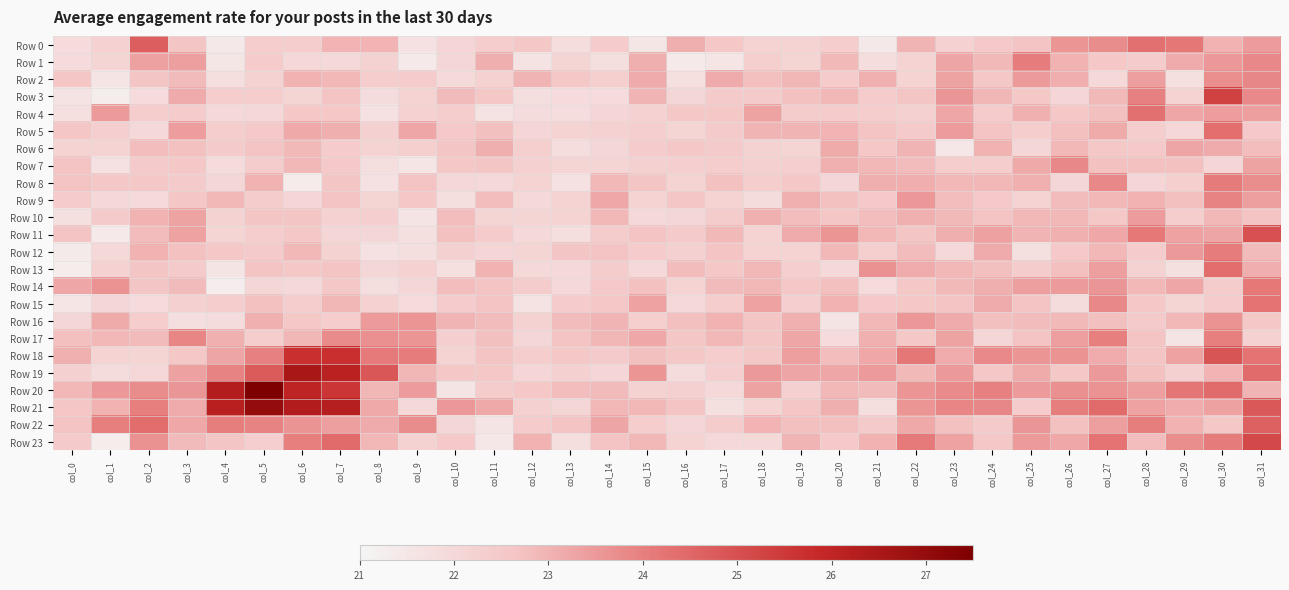

Reading right to left, transcribe all the data shown in this chart.

Row 0: col_31=23.5	col_30=23.0	col_29=24.2	col_28=24.3	col_27=23.8	col_26=23.6	col_25=22.7	col_24=22.5	col_23=22.2	col_22=23.0	col_21=21.5	col_20=22.4	col_19=22.1	col_18=22.2	col_17=22.6	col_16=23.1	col_15=21.5	col_14=22.4	col_13=21.8	col_12=22.6	col_11=22.4	col_10=22.1	col_9=21.7	col_8=23.0	col_7=23.0	col_6=22.4	col_5=22.4	col_4=21.4	col_3=22.6	col_2=24.7	col_1=22.2	col_0=21.9
Row 1: col_31=23.8	col_30=23.5	col_29=23.2	col_28=22.4	col_27=22.6	col_26=23.0	col_25=24.1	col_24=22.9	col_23=23.3	col_22=22.2	col_21=21.8	col_20=22.9	col_19=22.1	col_18=22.3	col_17=21.6	col_16=21.4	col_15=23.1	col_14=21.8	col_13=22.1	col_12=21.6	col_11=23.1	col_10=22.1	col_9=21.4	col_8=22.2	col_7=22.0	col_6=22.0	col_5=22.4	col_4=21.5	col_3=23.4	col_2=23.3	col_1=22.1	col_0=21.9
Row 2: col_31=23.9	col_30=23.7	col_29=21.7	col_28=23.4	col_27=22.0	col_26=23.1	col_25=23.5	col_24=22.5	col_23=23.3	col_22=22.2	col_21=23.0	col_20=22.4	col_19=22.9	col_18=22.8	col_17=23.1	col_16=21.7	col_15=23.2	col_14=22.3	col_13=22.5	col_12=23.0	col_11=22.2	col_10=21.9	col_9=22.4	col_8=22.3	col_7=22.9	col_6=23.0	col_5=22.2	col_4=21.8	col_3=22.9	col_2=22.7	col_1=21.6	col_0=22.6
Row 3: col_31=23.8	col_30=25.3	col_29=22.2	col_28=24.0	col_27=22.9	col_26=22.1	col_25=22.5	col_24=22.9	col_23=23.6	col_22=22.6	col_21=22.4	col_20=22.9	col_19=22.7	col_18=22.5	col_17=22.5	col_16=22.1	col_15=23.0	col_14=21.9	col_13=21.9	col_12=21.8	col_11=22.5	col_10=22.8	col_9=22.2	col_8=21.9	col_7=22.7	col_6=22.1	col_5=22.3	col_4=22.4	col_3=23.2	col_2=21.9	col_1=21.3	col_0=21.7
Row 4: col_31=23.4	col_30=23.4	col_29=23.2	col_28=24.3	col_27=22.7	col_26=22.6	col_25=23.1	col_24=22.4	col_23=23.2	col_22=22.3	col_21=22.3	col_20=22.4	col_19=22.4	col_18=23.3	col_17=22.5	col_16=22.6	col_15=22.2	col_14=22.1	col_13=21.8	col_12=21.8	col_11=21.6	col_10=22.4	col_9=22.2	col_8=21.7	col_7=22.6	col_6=22.6	col_5=22.0	col_4=22.0	col_3=22.4	col_2=22.4	col_1=23.5	col_0=21.7
Row 5: col_31=22.5	col_30=24.3	col_29=22.0	col_28=22.4	col_27=23.2	col_26=22.8	col_25=22.4	col_24=22.7	col_23=23.4	col_22=22.5	col_21=22.7	col_20=23.0	col_19=23.0	col_18=23.0	col_17=22.4	col_16=22.1	col_15=22.3	col_14=22.2	col_13=22.2	col_12=22.1	col_11=22.7	col_10=22.5	col_9=23.2	col_8=22.3	col_7=23.1	col_6=23.2	col_5=22.5	col_4=22.4	col_3=23.4	col_2=22.0	col_1=22.3	col_0=22.6
Row 6: col_31=22.8	col_30=23.2	col_29=23.3	col_28=22.5	col_27=22.5	col_26=22.9	col_25=22.1	col_24=23.0	col_23=21.5	col_22=23.0	col_21=22.6	col_20=23.2	col_19=22.1	col_18=22.2	col_17=22.5	col_16=22.5	col_15=22.4	col_14=22.1	col_13=21.8	col_12=22.3	col_11=23.1	col_10=22.6	col_9=22.3	col_8=22.2	col_7=22.4	col_6=22.9	col_5=22.7	col_4=22.5	col_3=22.7	col_2=22.8	col_1=22.2	col_0=22.2
Row 7: col_31=23.3	col_30=22.1	col_29=22.7	col_28=22.7	col_27=22.7	col_26=23.8	col_25=23.2	col_24=22.4	col_23=22.4	col_22=22.8	col_21=22.9	col_20=23.1	col_19=22.3	col_18=22.3	col_17=22.3	col_16=22.3	col_15=22.3	col_14=22.1	col_13=22.1	col_12=22.3	col_11=22.6	col_10=22.6	col_9=21.5	col_8=21.8	col_7=22.5	col_6=22.9	col_5=22.4	col_4=21.9	col_3=22.5	col_2=22.5	col_1=21.7	col_0=22.7
Row 8: col_31=23.7	col_30=24.1	col_29=22.3	col_28=22.1	col_27=23.8	col_26=22.1	col_25=23.1	col_24=22.9	col_23=22.9	col_22=23.1	col_21=23.1	col_20=22.1	col_19=22.6	col_18=22.4	col_17=22.7	col_16=22.2	col_15=22.6	col_14=22.9	col_13=21.7	col_12=22.2	col_11=22.0	col_10=22.0	col_9=22.7	col_8=21.7	col_7=22.6	col_6=21.3	col_5=23.0	col_4=22.1	col_3=22.5	col_2=22.6	col_1=22.6	col_0=22.7
Row 9: col_31=23.4	col_30=23.9	col_29=22.8	col_28=23.0	col_27=22.9	col_26=22.8	col_25=22.2	col_24=22.5	col_23=22.8	col_22=23.5	col_21=22.5	col_20=22.7	col_19=23.1	col_18=21.9	col_17=22.2	col_16=22.6	col_15=22.2	col_14=23.2	col_13=22.2	col_12=22.0	col_11=22.8	col_10=21.8	col_9=22.6	col_8=22.1	col_7=22.7	col_6=22.1	col_5=22.4	col_4=22.9	col_3=22.6	col_2=21.9	col_1=22.0	col_0=22.4
Row 10: col_31=22.7	col_30=22.9	col_29=22.4	col_28=23.4	col_27=22.5	col_26=22.9	col_25=22.9	col_24=22.7	col_23=22.9	col_22=23.0	col_21=22.8	col_20=22.6	col_19=22.8	col_18=23.0	col_17=22.4	col_16=22.1	col_15=22.0	col_14=22.9	col_13=22.2	col_12=22.1	col_11=22.1	col_10=22.8	col_9=21.6	col_8=22.3	col_7=22.2	col_6=22.6	col_5=22.6	col_4=22.2	col_3=23.3	col_2=23.0	col_1=22.5	col_0=21.7
Row 11: col_31=25.0	col_30=23.3	col_29=23.3	col_28=24.1	col_27=23.2	col_26=23.0	col_25=23.0	col_24=23.3	col_23=23.1	col_22=22.6	col_21=22.9	col_20=23.6	col_19=23.1	col_18=22.2	col_17=22.9	col_16=22.5	col_15=22.7	col_14=22.4	col_13=21.8	col_12=22.0	col_11=22.4	col_10=22.7	col_9=21.7	col_8=22.1	col_7=22.1	col_6=22.5	col_5=22.4	col_4=22.1	col_3=23.3	col_2=22.8	col_1=21.4	col_0=22.7
Row 12: col_31=22.9	col_30=24.1	col_29=23.5	col_28=22.4	col_27=22.9	col_26=22.5	col_25=21.7	col_24=23.2	col_23=22.0	col_22=22.8	col_21=22.3	col_20=22.9	col_19=22.2	col_18=22.2	col_17=22.7	col_16=22.3	col_15=22.4	col_14=22.7	col_13=22.6	col_12=22.1	col_11=22.1	col_10=22.3	col_9=21.8	col_8=21.7	col_7=22.2	col_6=22.9	col_5=22.5	col_4=22.6	col_3=22.7	col_2=23.0	col_1=22.0	col_0=21.4
Row 13: col_31=23.1	col_30=24.4	col_29=21.7	col_28=22.2	col_27=23.4	col_26=22.8	col_25=22.4	col_24=22.7	col_23=22.9	col_22=23.1	col_21=23.6	col_20=22.0	col_19=22.3	col_18=22.9	col_17=22.6	col_16=22.8	col_15=22.0	col_14=22.4	col_13=21.9	col_12=22.0	col_11=23.0	col_10=21.8	col_9=22.2	col_8=22.0	col_7=22.7	col_6=22.6	col_5=22.7	col_4=21.6	col_3=22.4	col_2=22.6	col_1=22.2	col_0=21.3
Row 14: col_31=24.1	col_30=22.4	col_29=23.3	col_28=22.9	col_27=23.5	col_26=23.5	col_25=23.4	col_24=23.1	col_23=22.9	col_22=22.6	col_21=21.9	col_20=22.8	col_19=22.5	col_18=22.9	col_17=22.8	col_16=22.2	col_15=22.7	col_14=22.5	col_13=22.0	col_12=22.4	col_11=22.7	col_10=22.8	col_9=22.1	col_8=21.8	col_7=22.6	col_6=22.0	col_5=22.1	col_4=21.3	col_3=22.8	col_2=22.6	col_1=23.6	col_0=23.3
Row 15: col_31=24.2	col_30=22.4	col_29=22.1	col_28=22.6	col_27=23.8	col_26=21.9	col_25=22.7	col_24=23.1	col_23=22.7	col_22=22.6	col_21=22.5	col_20=23.0	col_19=22.3	col_18=23.3	col_17=22.4	col_16=22.0	col_15=23.3	col_14=22.5	col_13=22.4	col_12=21.7	col_11=22.7	col_10=22.4	col_9=21.9	col_8=22.2	col_7=22.9	col_6=22.4	col_5=22.7	col_4=22.4	col_3=22.3	col_2=21.9	col_1=22.0	col_0=21.5
Row 16: col_31=22.6	col_30=23.6	col_29=22.9	col_28=22.5	col_27=22.7	col_26=22.9	col_25=22.8	col_24=22.7	col_23=23.2	col_22=23.5	col_21=22.9	col_20=21.6	col_19=23.0	col_18=22.6	col_17=23.0	col_16=22.8	col_15=22.3	col_14=23.0	col_13=22.8	col_12=22.2	col_11=22.8	col_10=23.0	col_9=23.6	col_8=23.5	col_7=22.4	col_6=22.6	col_5=23.0	col_4=21.9	col_3=21.8	col_2=22.4	col_1=23.2	col_0=22.1
Row 17: col_31=22.2	col_30=24.0	col_29=21.6	col_28=22.7	col_27=24.0	col_26=23.4	col_25=22.7	col_24=22.1	col_23=23.3	col_22=22.6	col_21=23.1	col_20=21.9	col_19=23.3	col_18=22.6	col_17=22.9	col_16=22.6	col_15=23.2	col_14=22.9	col_13=22.7	col_12=22.1	col_11=22.7	col_10=22.3	col_9=23.6	col_8=23.7	col_7=23.8	col_6=22.9	col_5=22.4	col_4=23.1	col_3=23.9	col_2=22.8	col_1=22.9	col_0=22.8
Row 18: col_31=24.2	col_30=24.9	col_29=23.3	col_28=22.7	col_27=23.1	col_26=23.6	col_25=23.6	col_24=23.8	col_23=23.1	col_22=24.2	col_21=23.2	col_20=22.8	col_19=23.4	col_18=22.6	col_17=22.4	col_16=22.5	col_15=22.7	col_14=22.5	col_13=22.6	col_12=22.4	col_11=22.7	col_10=22.1	col_9=24.1	col_8=24.1	col_7=25.7	col_6=25.7	col_5=24.0	col_4=23.3	col_3=22.5	col_2=22.1	col_1=22.2	col_0=23.0
Row 19: col_31=24.4	col_30=23.0	col_29=22.3	col_28=22.7	col_27=23.5	col_26=22.5	col_25=23.2	col_24=22.5	col_23=23.5	col_22=22.9	col_21=23.5	col_20=23.2	col_19=23.3	col_18=23.5	col_17=22.3	col_16=21.8	col_15=23.6	col_14=22.1	col_13=22.3	col_12=22.1	col_11=22.6	col_10=22.5	col_9=22.9	col_8=24.8	col_7=26.1	col_6=26.5	col_5=24.8	col_4=23.9	col_3=23.3	col_2=22.0	col_1=21.8	col_0=22.3
Row 20: col_31=23.0	col_30=24.4	col_29=24.2	col_28=23.4	col_27=23.6	col_26=23.7	col_25=23.5	col_24=24.0	col_23=23.8	col_22=23.6	col_21=22.8	col_20=22.9	col_19=22.3	col_18=23.3	col_17=22.0	col_16=22.3	col_15=22.2	col_14=22.8	col_13=22.8	col_12=22.6	col_11=22.4	col_10=21.6	col_9=23.4	col_8=23.0	col_7=25.6	col_6=26.0	col_5=27.5	col_4=26.3	col_3=23.5	col_2=23.8	col_1=23.5	col_0=22.9
Row 21: col_31=24.8	col_30=23.4	col_29=23.1	col_28=23.3	col_27=24.4	col_26=24.0	col_25=22.4	col_24=23.9	col_23=23.9	col_22=23.6	col_21=21.8	col_20=23.1	col_19=22.6	col_18=22.1	col_17=21.7	col_16=22.7	col_15=22.9	col_14=22.9	col_13=22.1	col_12=22.3	col_11=23.2	col_10=23.5	col_9=22.0	col_8=23.2	col_7=26.2	col_6=26.3	col_5=27.0	col_4=26.2	col_3=23.1	col_2=24.0	col_1=23.0	col_0=22.6
Row 22: col_31=24.6	col_30=22.5	col_29=23.0	col_28=24.0	col_27=23.4	col_26=22.7	col_25=23.5	col_24=22.5	col_23=22.7	col_22=23.2	col_21=22.5	col_20=22.8	col_19=22.8	col_18=23.0	col_17=22.4	col_16=22.1	col_15=22.3	col_14=23.3	col_13=22.7	col_12=22.4	col_11=21.6	col_10=22.1	col_9=23.8	col_8=23.2	col_7=23.4	col_6=23.6	col_5=23.9	col_4=24.0	col_3=23.2	col_2=24.4	col_1=24.0	col_0=22.7
Row 23: col_31=25.2	col_30=24.1	col_29=23.7	col_28=22.8	col_27=24.2	col_26=23.2	col_25=23.5	col_24=22.6	col_23=23.3	col_22=24.1	col_21=23.0	col_20=22.5	col_19=23.0	col_18=22.0	col_17=22.0	col_16=22.2	col_15=22.9	col_14=22.7	col_13=21.8	col_12=23.0	col_11=21.5	col_10=22.5	col_9=22.2	col_8=22.9	col_7=24.4	col_6=24.0	col_5=22.3	col_4=22.6	col_3=22.8	col_2=23.7	col_1=21.3	col_0=22.5